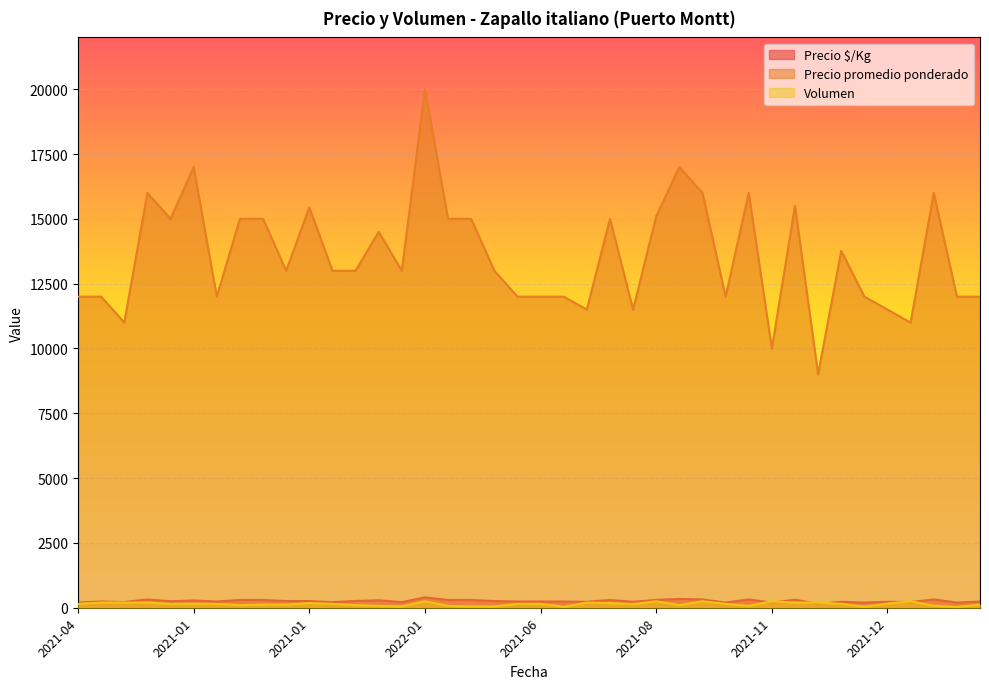

Reading left to right, what are all the values shown in this chart?

Precio $/Kg: 200	240	220	320	250	283	240	300	300	260	257	217	260	290	217	400	300	300	260	240	240	240	230	300	230	302	340	320	200	320	200	310	150	229	200	230	220	320	200	240
Precio promedio ponderado: 12000	12000	11000	16000	15000	17000	12000	15000	15000	13000	15444	13000	13000	14500	13000	20000	15000	15000	13000	12000	12000	12000	11500	15000	11500	15100	17000	16000	12000	16000	10000	15500	9000	13767	12000	11500	11000	16000	12000	12000
Volumen: 150	200	200	200	150	150	150	100	120	120	180	150	100	70	50	250	70	50	50	150	150	35	200	180	140	250	100	250	150	70	250	200	200	150	40	160	250	80	30	120